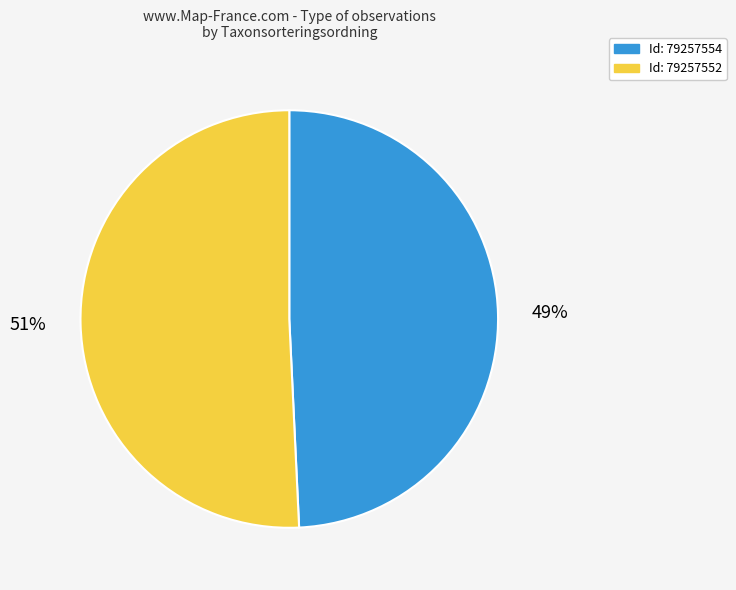

Is there any slice that represents more than half of the pie?

Yes